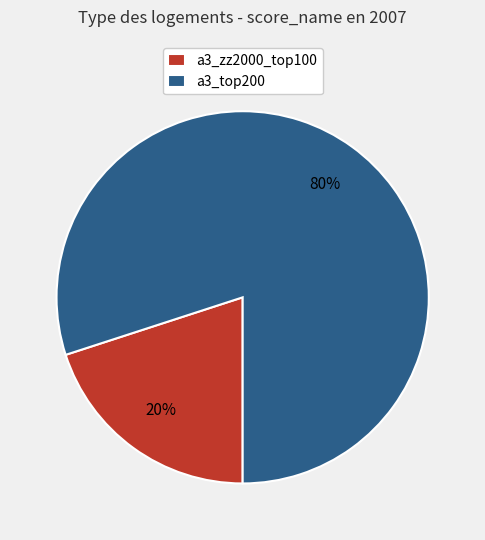

Does any single category account for the majority?

Yes